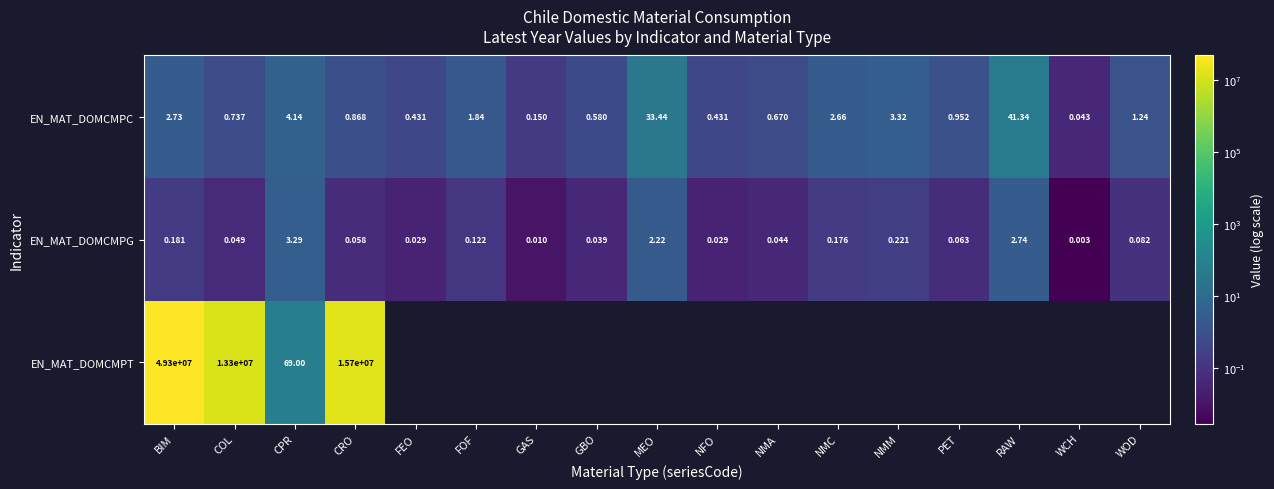

At which label does EN_MAT_DOMCMPG reach its peak?

CPR